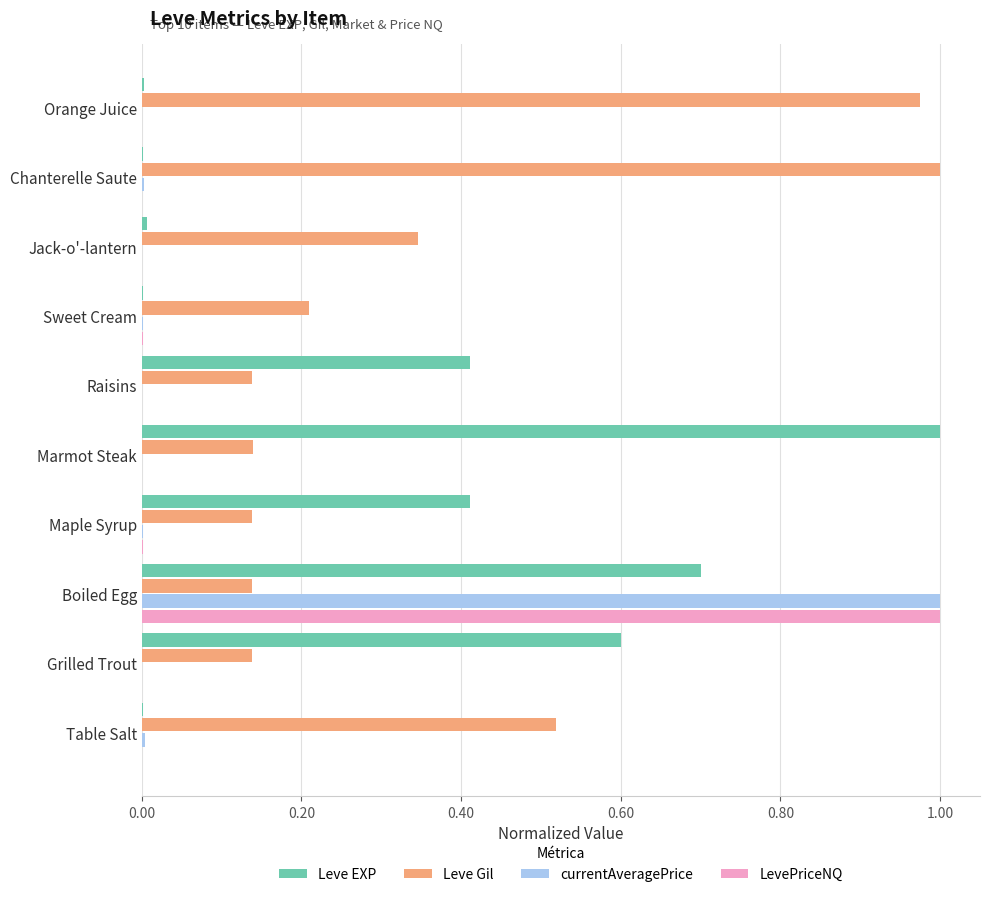

What is the sum of all Leve Gil values?

3.7